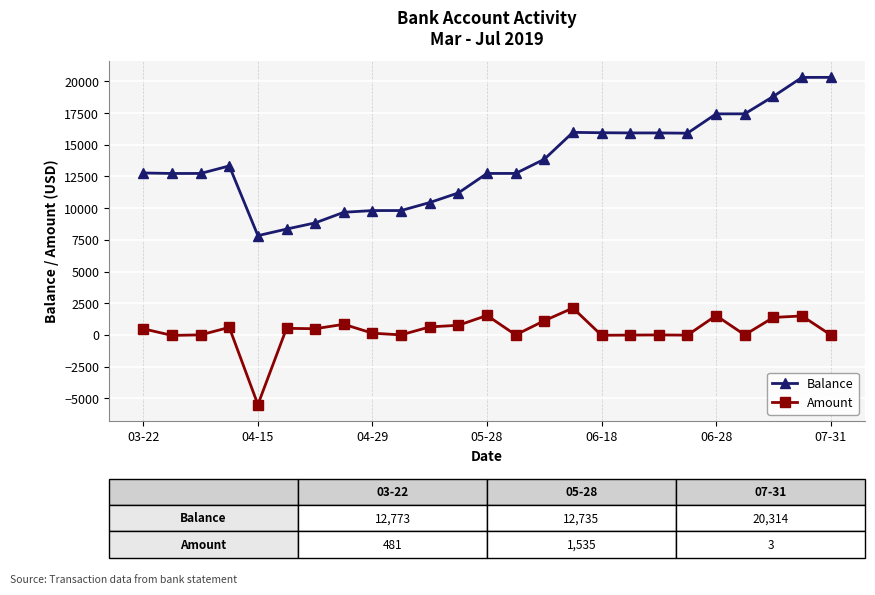

Rank the series by their average value, from lowest to highest.

Amount, Balance